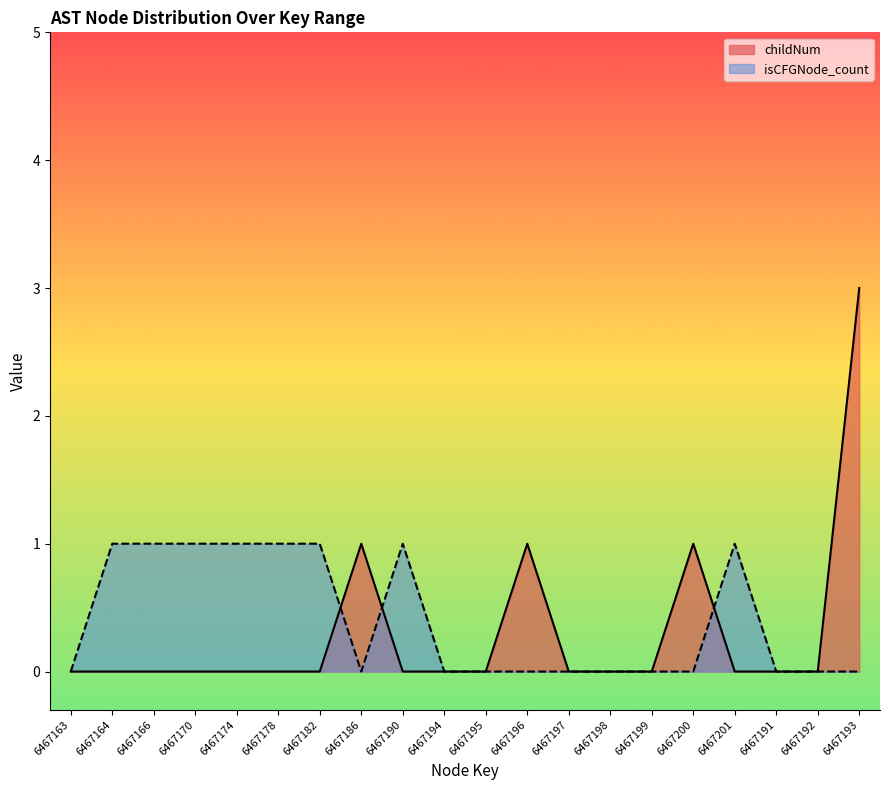

At which category does isCFGNode_count reach its first local peak?

6467190